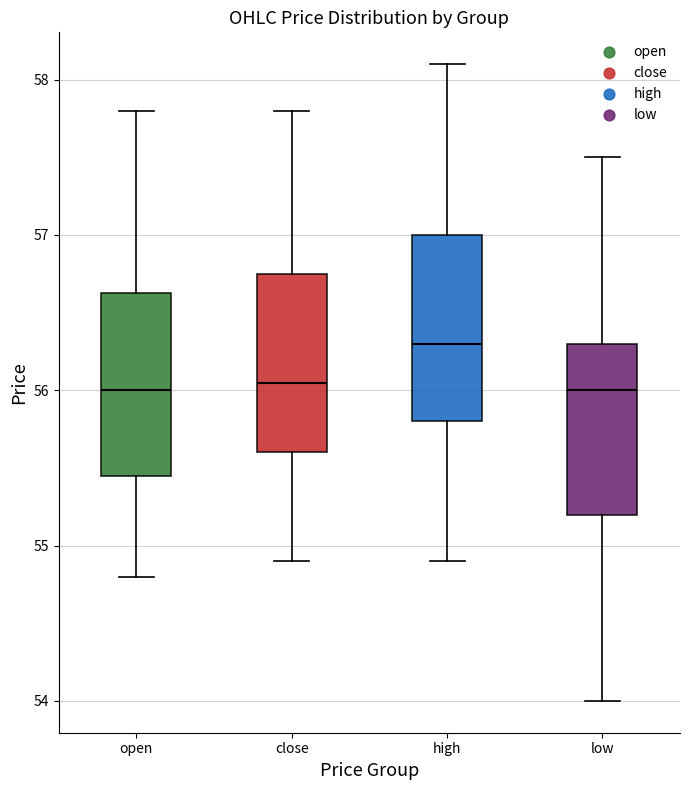

Reading left to right, read every box against the y-axis: the position of its median line, the range the box covers, and the ends of its whiskers. The values are not printed on the chart, so give them approximately, as read against the axis.

open: median 56.0, box 55.5 to 56.6, whiskers 54.8 to 57.8
close: median 56.1, box 55.6 to 56.8, whiskers 54.9 to 57.8
high: median 56.3, box 55.8 to 57.0, whiskers 54.9 to 58.1
low: median 56.0, box 55.2 to 56.3, whiskers 54.0 to 57.5